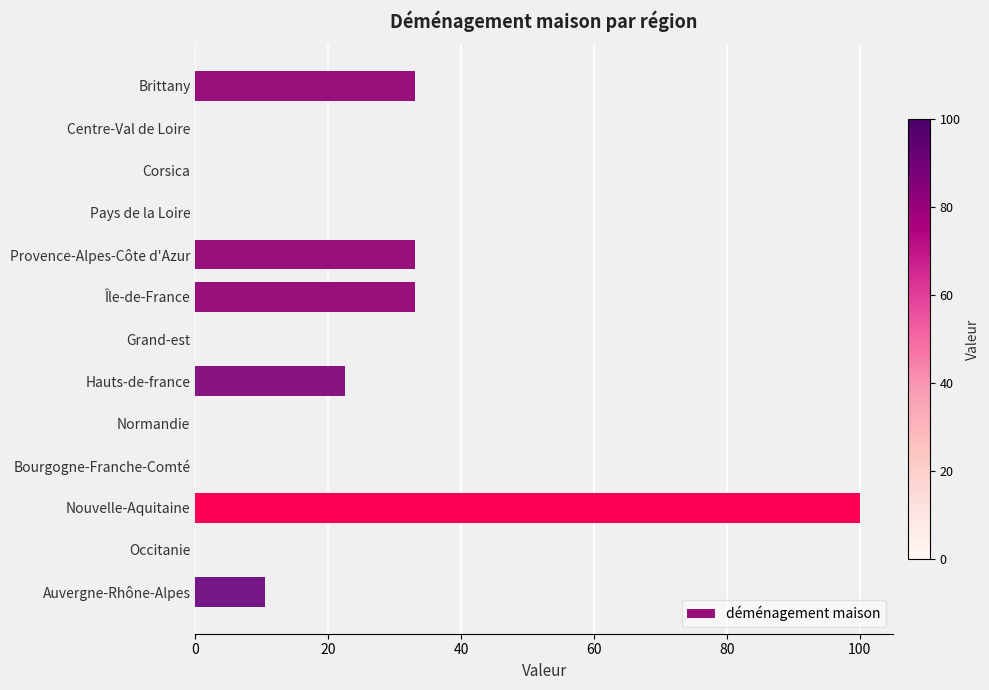

The chart shows a value of 33.0 at Brittany. True or false?

True